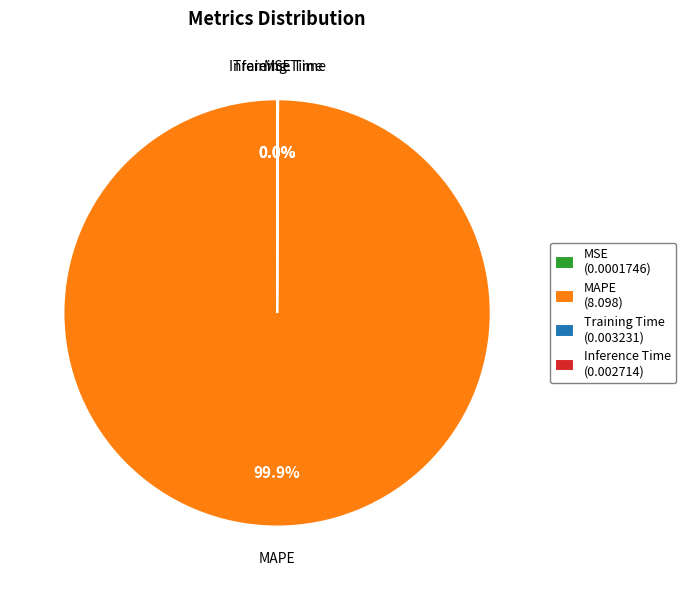

Does any single category account for the majority?

Yes